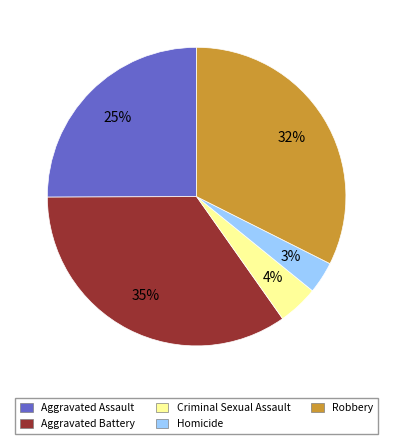

Is it true that Aggravated Battery is 25% of the pie?

False